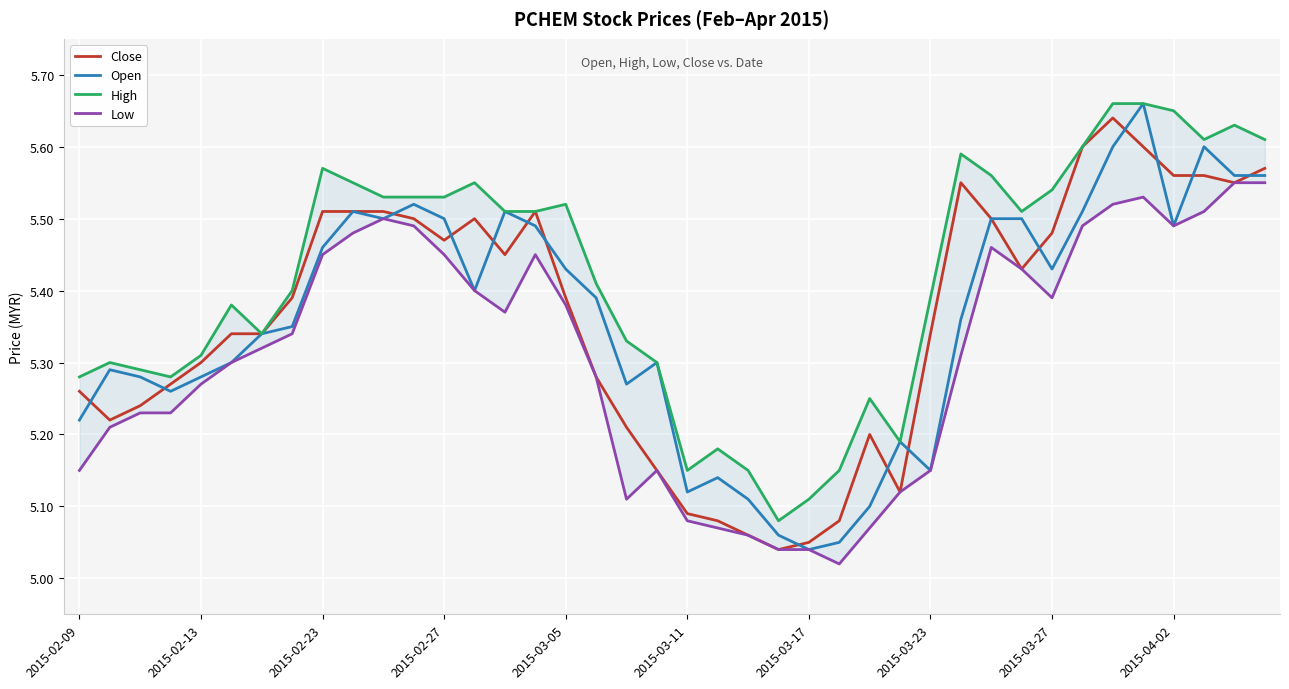

What is the average value of the Close series?

5.4